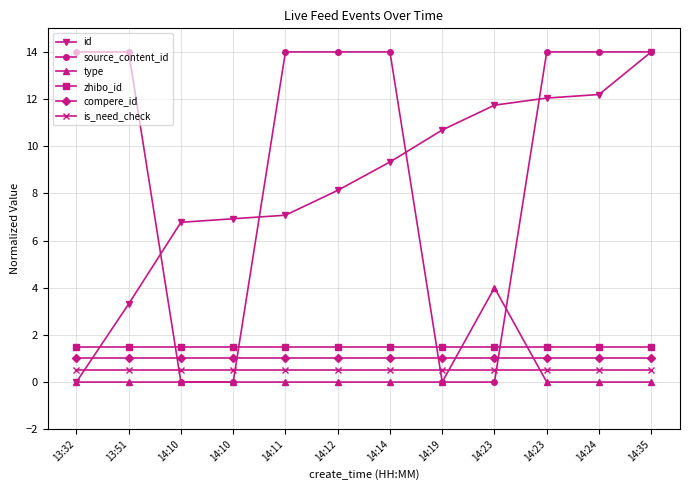

What is the highest value of the type series?

4.0